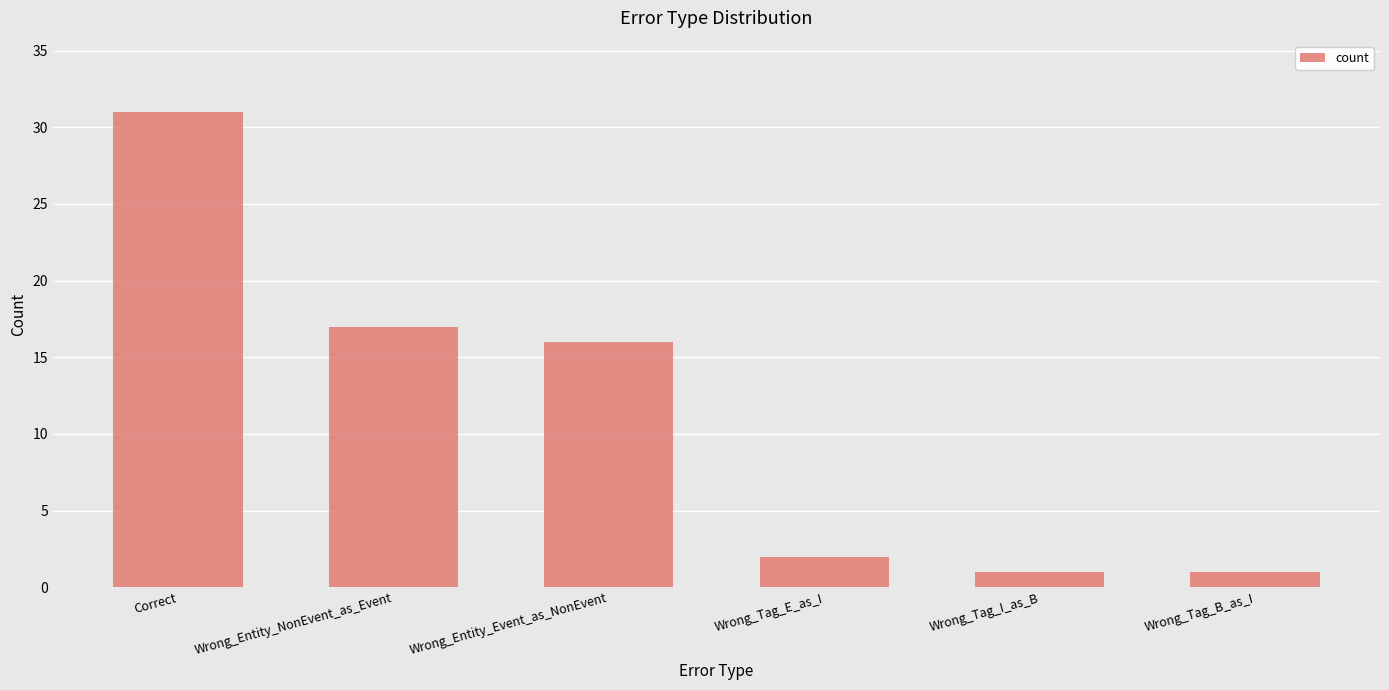

How many values are below 16?

3